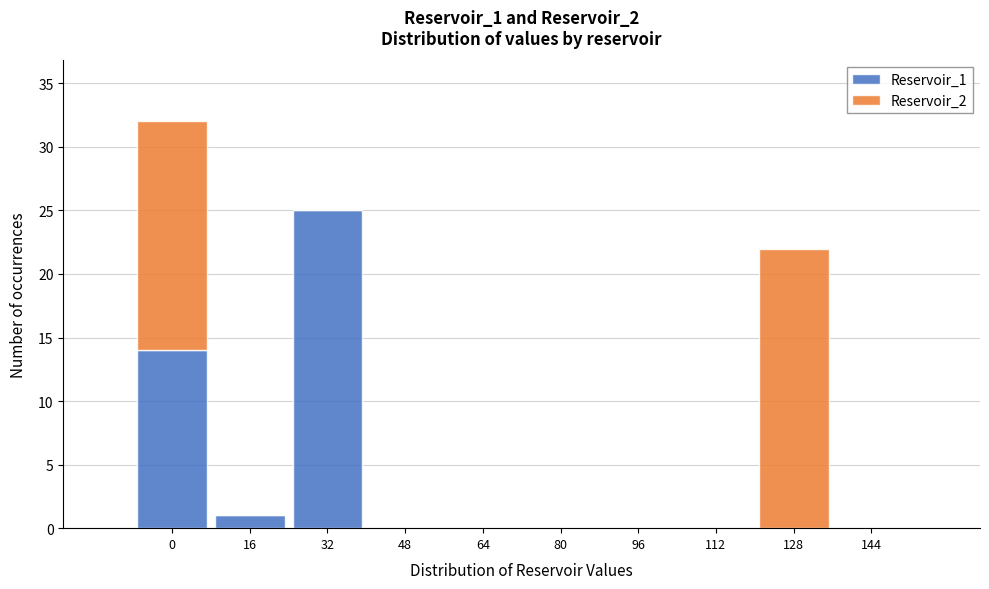

Reading left to right, what are the values for Reservoir_1?

0=14	16=1	32=25	48=0	64=0	80=0	96=0	112=0	128=0	144=0